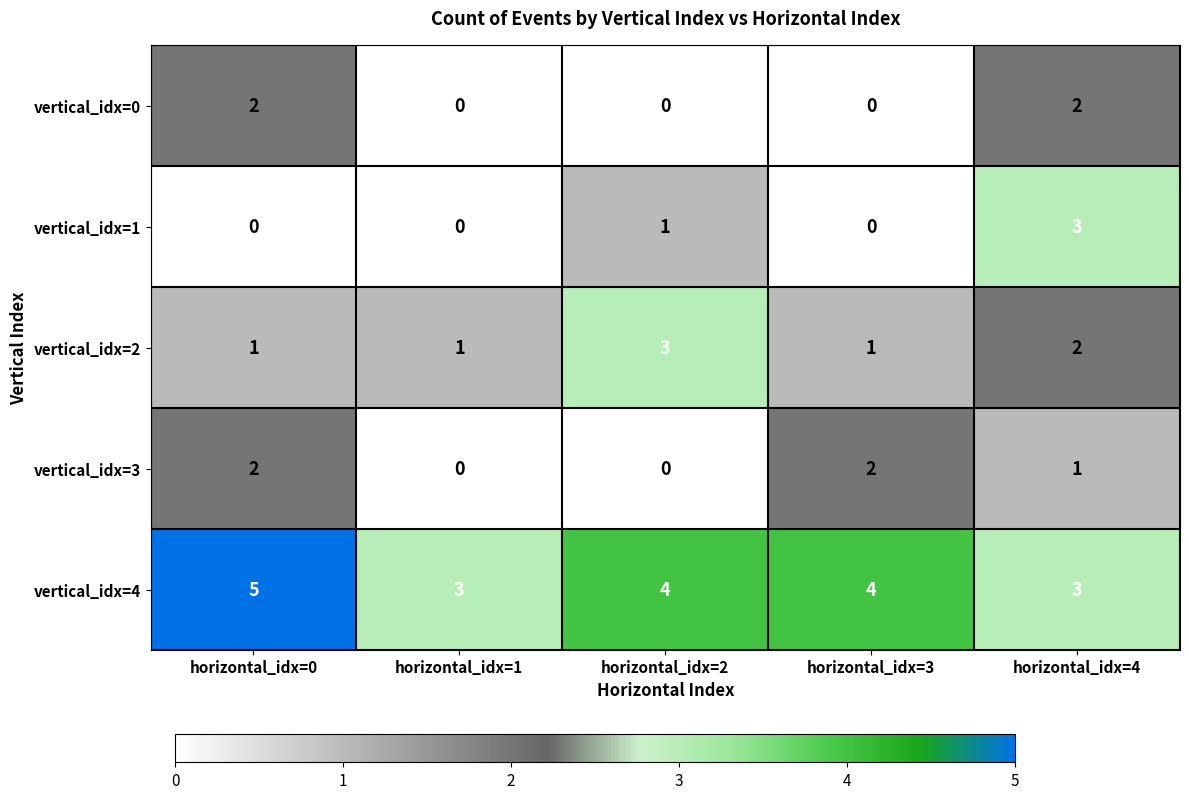

Reading left to right, transcribe all the data shown in this chart.

vertical_idx=0: horizontal_idx=0=2	horizontal_idx=1=0	horizontal_idx=2=0	horizontal_idx=3=0	horizontal_idx=4=2
vertical_idx=1: horizontal_idx=0=0	horizontal_idx=1=0	horizontal_idx=2=1	horizontal_idx=3=0	horizontal_idx=4=3
vertical_idx=2: horizontal_idx=0=1	horizontal_idx=1=1	horizontal_idx=2=3	horizontal_idx=3=1	horizontal_idx=4=2
vertical_idx=3: horizontal_idx=0=2	horizontal_idx=1=0	horizontal_idx=2=0	horizontal_idx=3=2	horizontal_idx=4=1
vertical_idx=4: horizontal_idx=0=5	horizontal_idx=1=3	horizontal_idx=2=4	horizontal_idx=3=4	horizontal_idx=4=3